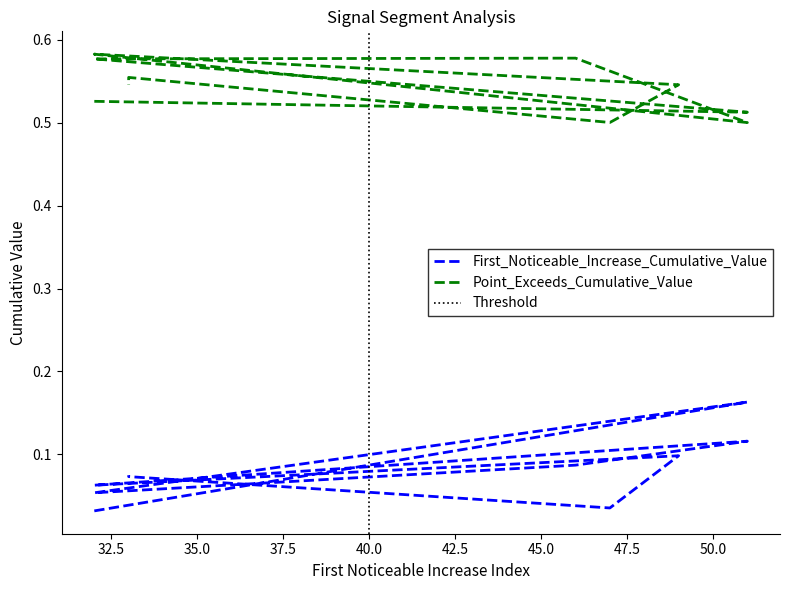

Reading left to right, transcribe all the data shown in this chart.

First_Noticeable_Increase_Cumulative_Value: 32=0.0	51=0.2	32=0.1	46=0.1	51=0.1	32=0.1	49=0.1	47=0.0	33=0.1	33=0.1
Point_Exceeds_Cumulative_Value: 32=0.5	51=0.5	32=0.6	46=0.6	51=0.5	32=0.6	49=0.5	47=0.5	33=0.6	33=0.5